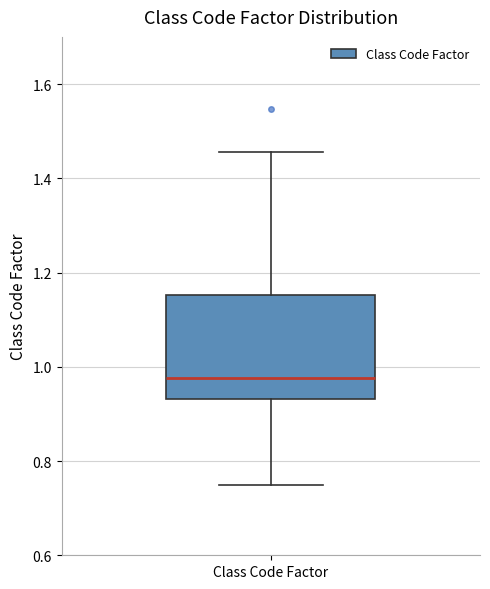

Transcribe this box plot: give where the median line is, the range the box spans, and where the two whiskers end, as read against the y-axis. The values are not printed on the chart, so give them approximately, as read against the axis.

median 0.98, box 0.94 to 1.16, whiskers 0.74 to 1.46